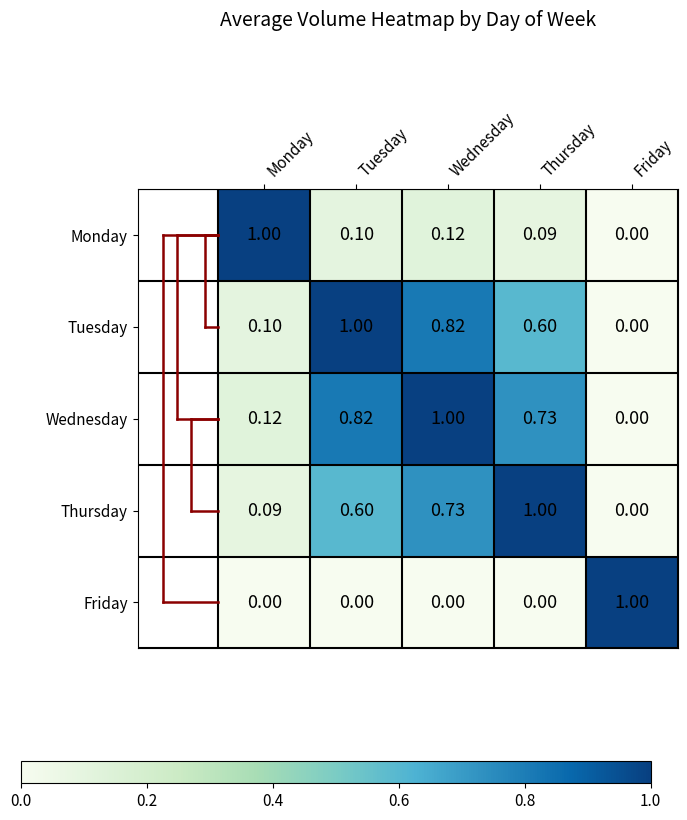

What is the spread (max minus min) of values at Friday?

1.0